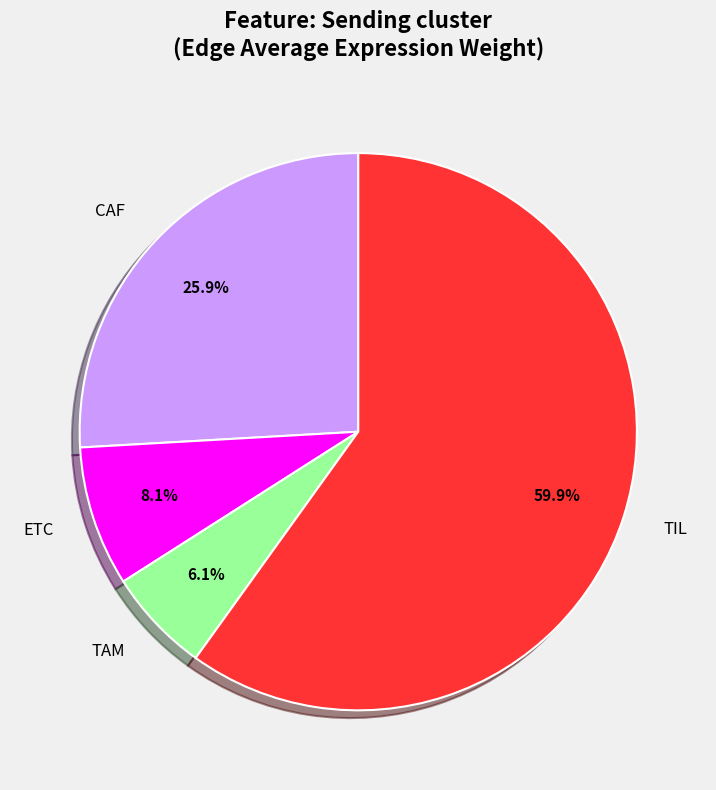

Is there any slice that represents more than half of the pie?

Yes